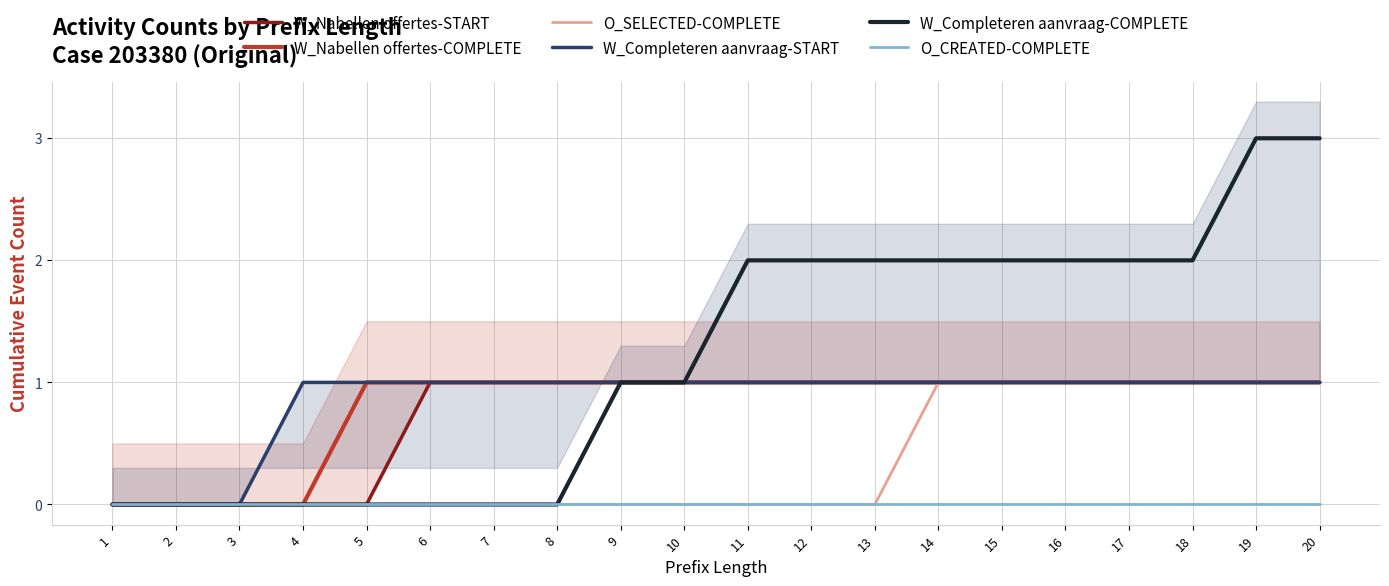

Is the value of W_Nabellen offertes-START at 3 greater than the value of O_SELECTED-COMPLETE at 4?

No